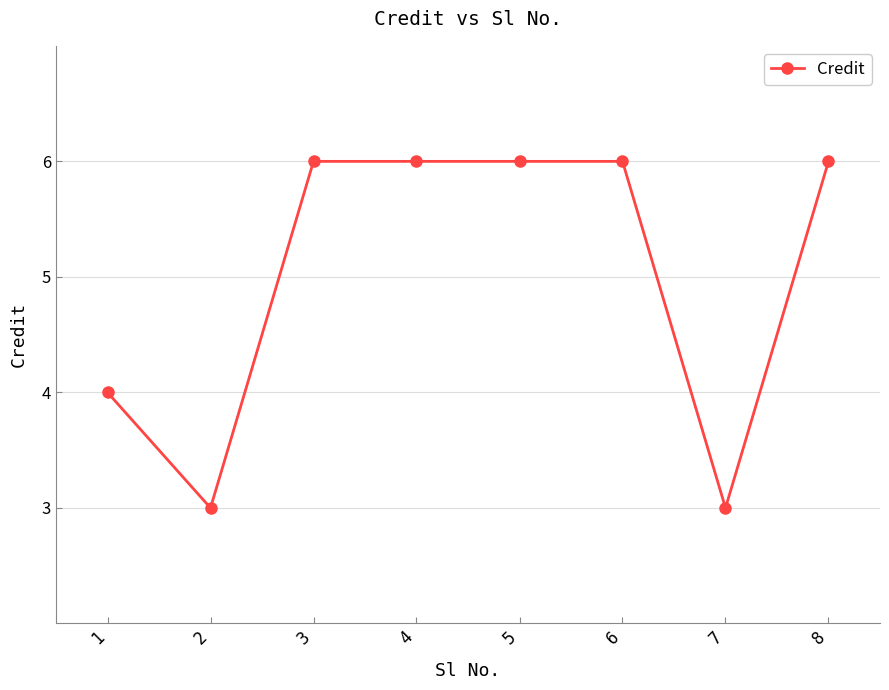

Reading left to right, extract all data points from this chart.

4	3	6	6	6	6	3	6